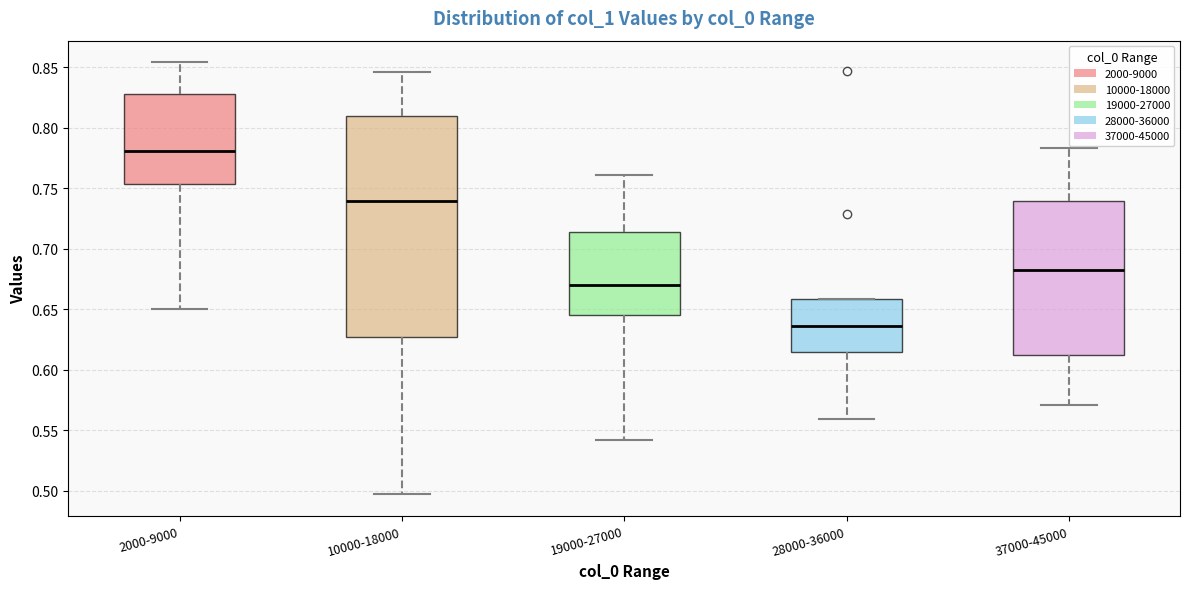

Where does the upper whisker of the box for 19000-27000 end on the y-axis? The values are not printed on the chart, so give them approximately, as read against the axis.

0.760